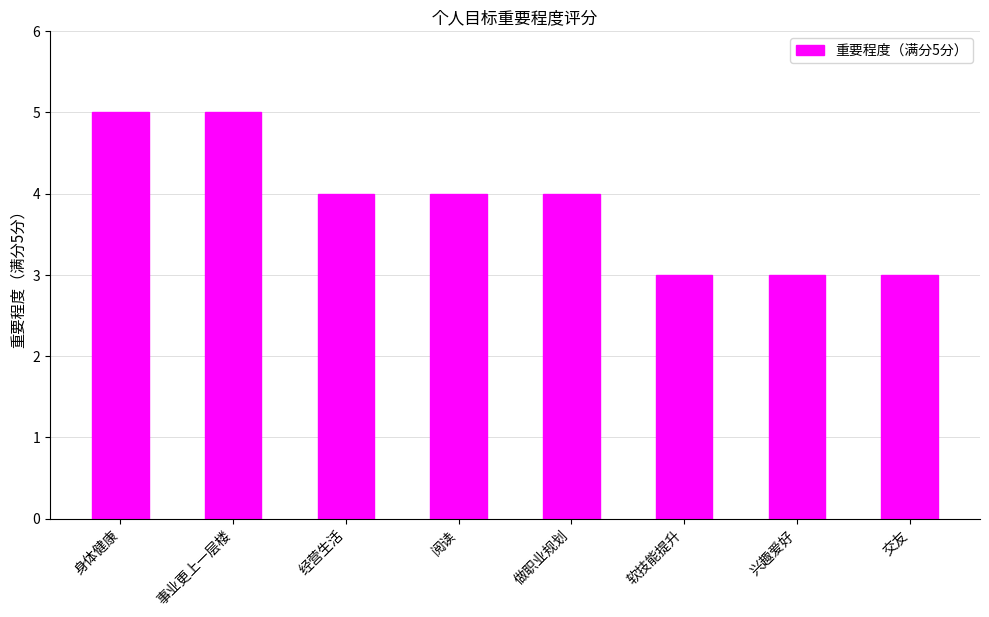

What is the maximum value shown in the chart?

5